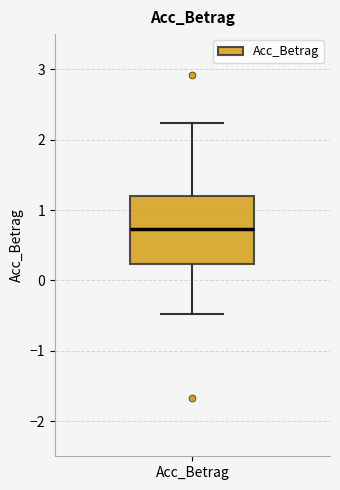

Where does the upper whisker of the box for Acc_Betrag end on the y-axis? The values are not printed on the chart, so give them approximately, as read against the axis.

2.2